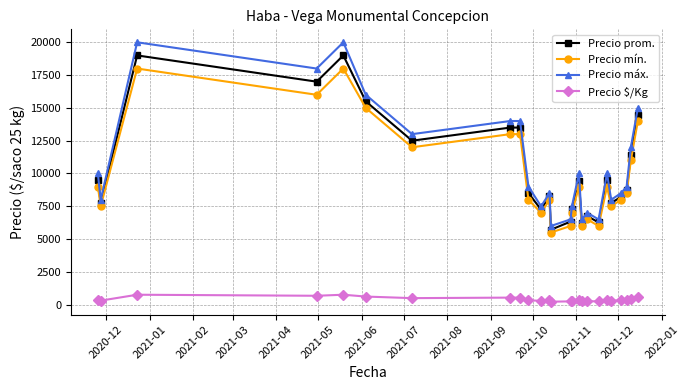

Rank the series by their maximum value, from lowest to highest.

Precio $/Kg, Precio mín., Precio prom., Precio máx.